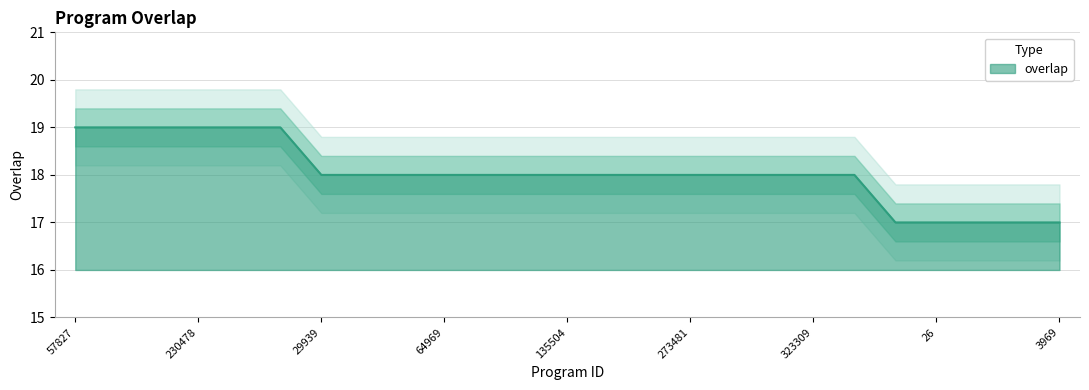

Where is the data nearest to the value 18?

29939